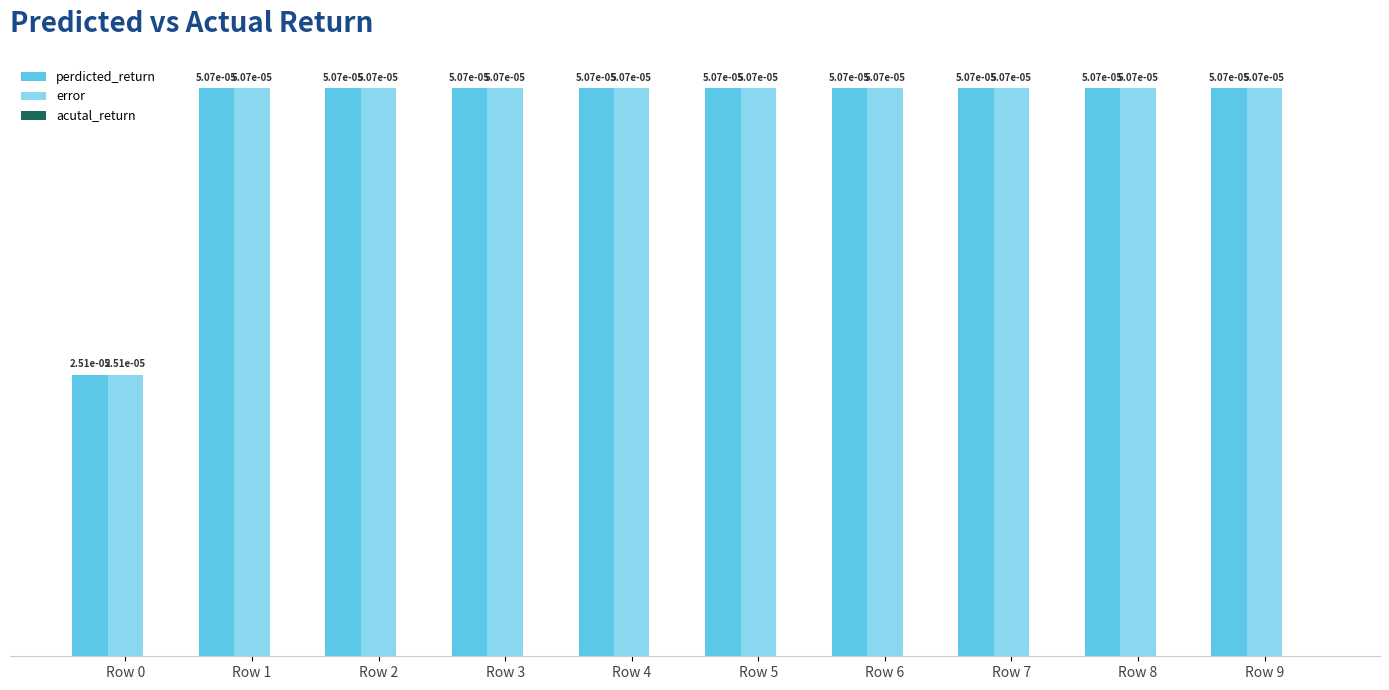

At which category is the sum across all series the highest?

Row 1